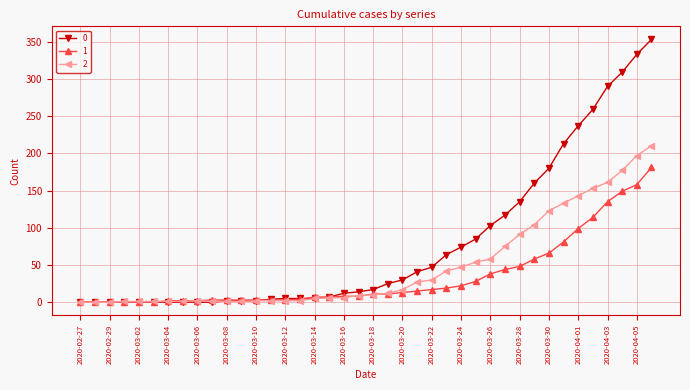

What is the maximum value shown in the chart?

353